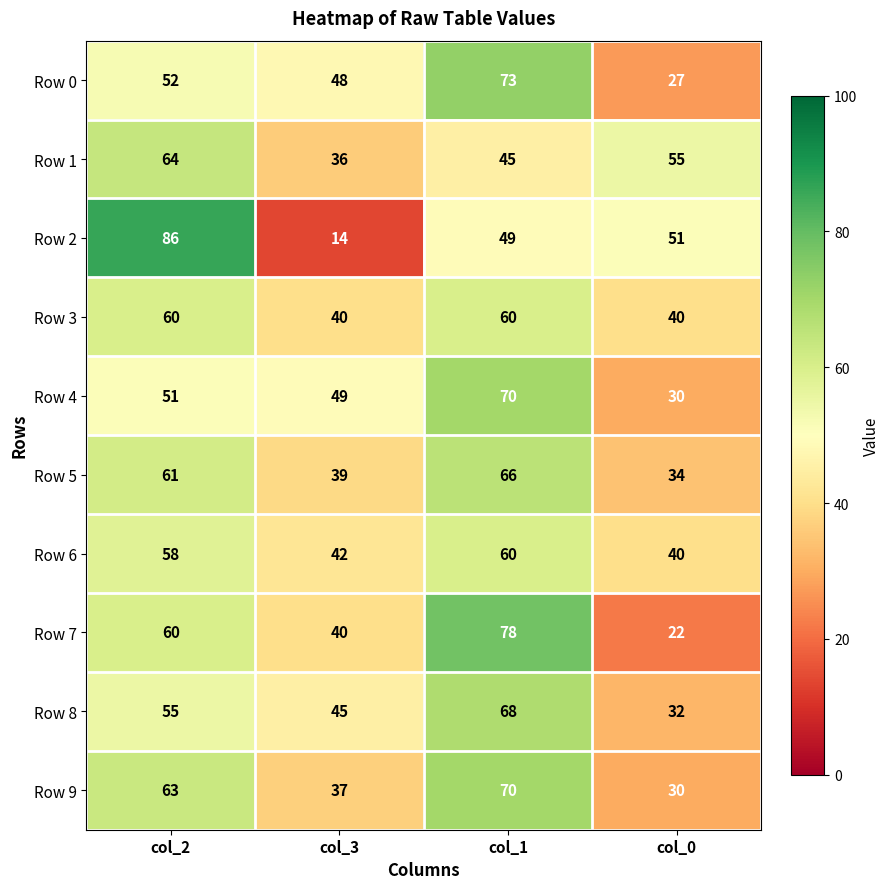

How many Row 8 values are between 45 and 68?

3